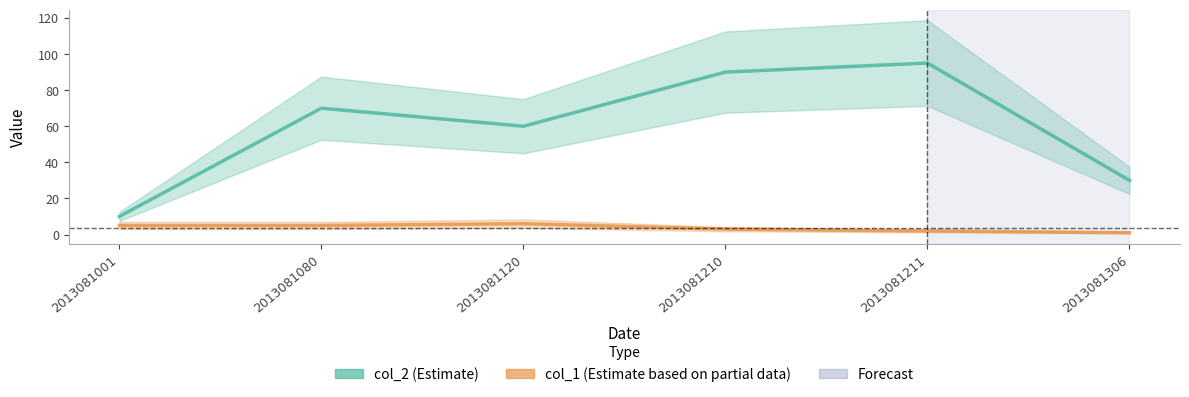

Rank the series at 2013081306 from highest to lowest value.

col_2, col_1